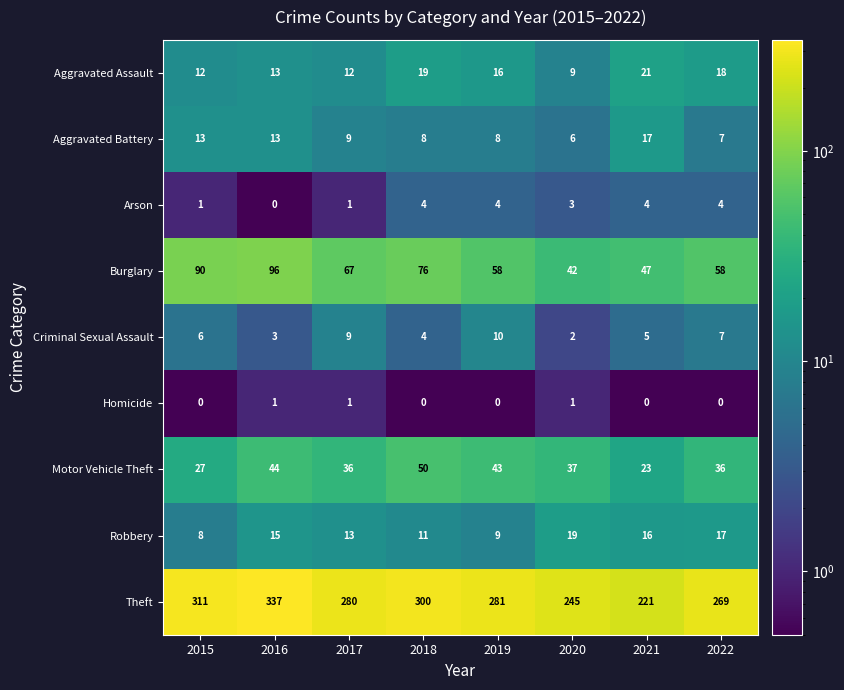

How many series are shown in this chart?

9